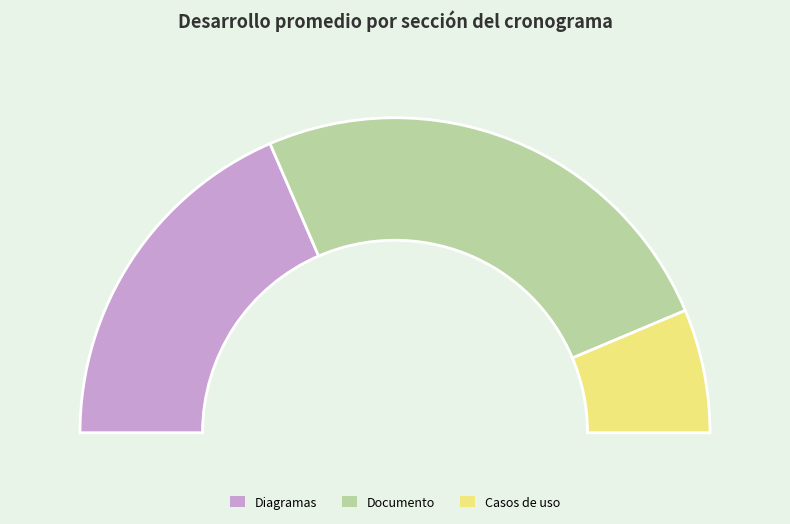

The Diagramas slice represents 37% of the pie. True or false?

True